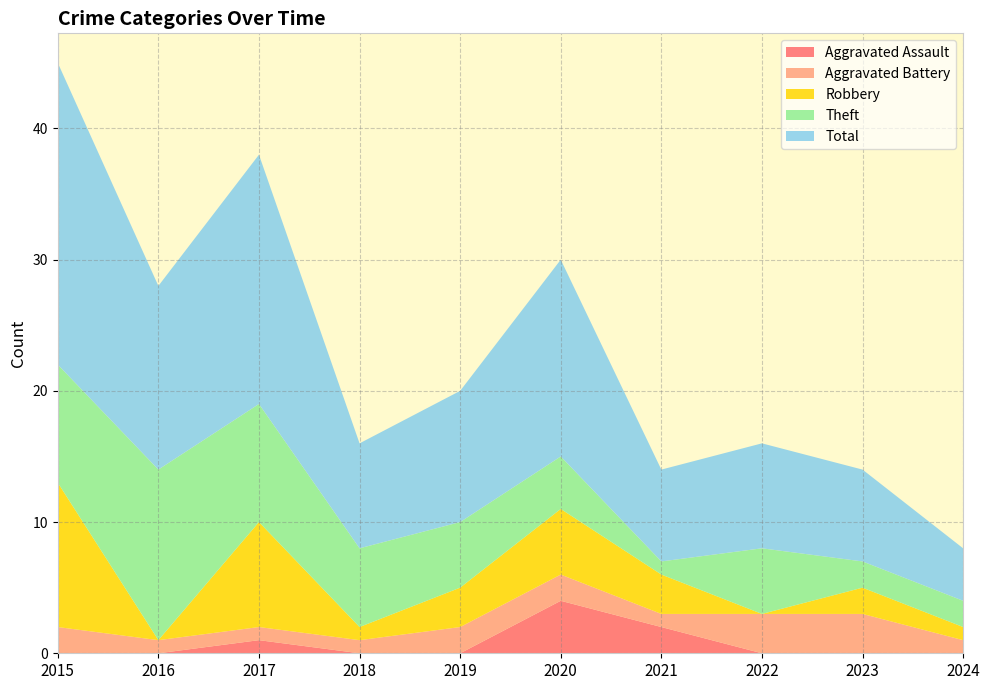

Reading right to left, list all the values displayed in this chart.

Aggravated Assault: 2024=0	2023=0	2022=0	2021=2	2020=4	2019=0	2018=0	2017=1	2016=0	2015=0
Aggravated Battery: 2024=1	2023=3	2022=3	2021=1	2020=2	2019=2	2018=1	2017=1	2016=1	2015=2
Robbery: 2024=1	2023=2	2022=0	2021=3	2020=5	2019=3	2018=1	2017=8	2016=0	2015=11
Theft: 2024=2	2023=2	2022=5	2021=1	2020=4	2019=5	2018=6	2017=9	2016=13	2015=9
Total: 2024=4	2023=7	2022=8	2021=7	2020=15	2019=10	2018=8	2017=19	2016=14	2015=23